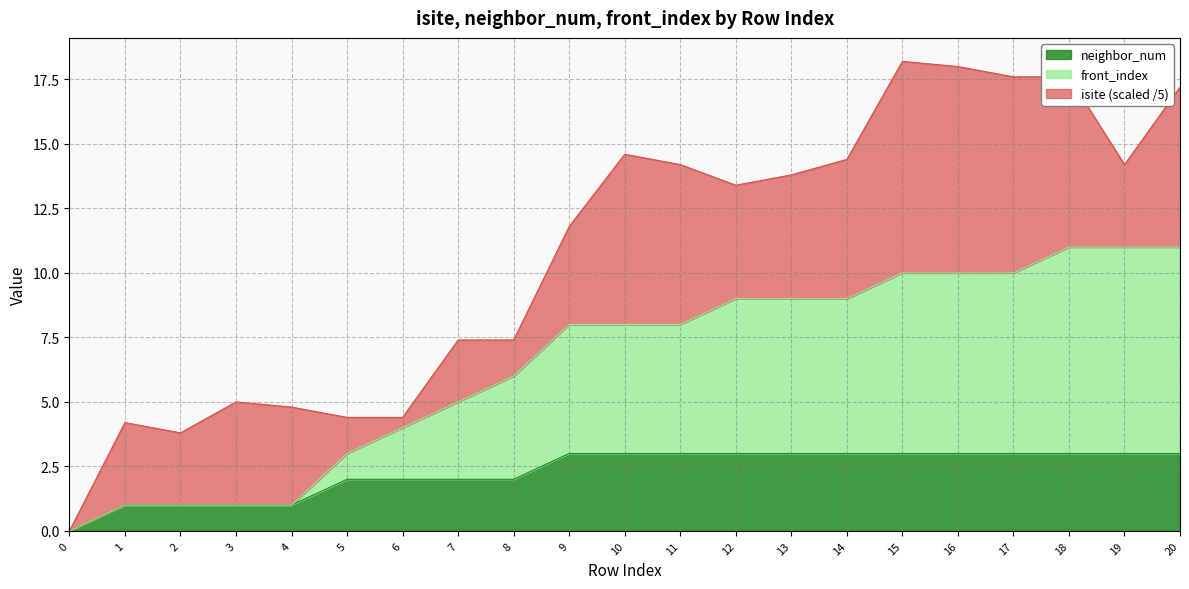

Which series has the largest total across all categories?

front_index